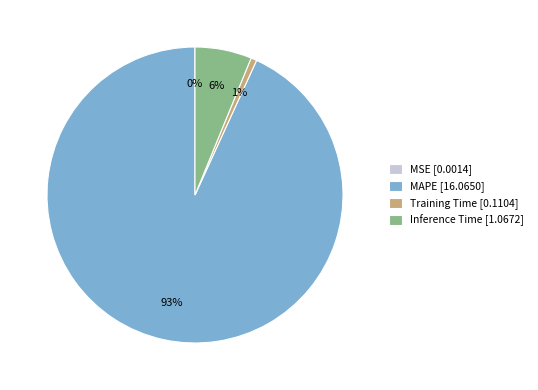

Between Training Time [0.1104] and MAPE [16.0650], which is larger?

MAPE [16.0650]